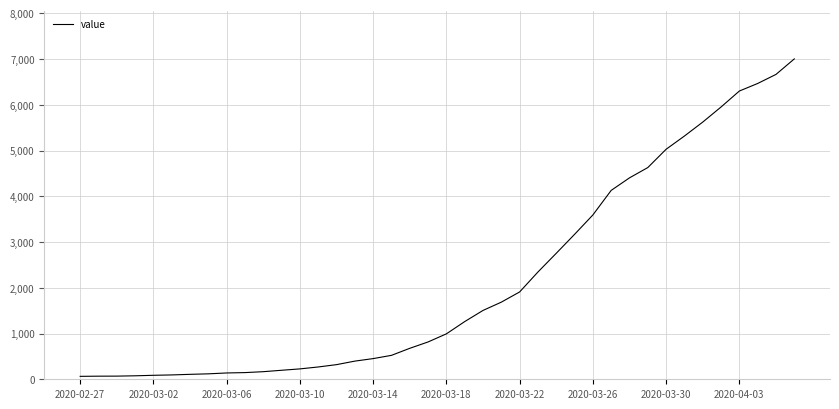

What is the difference between the maximum and minimum values?

6939